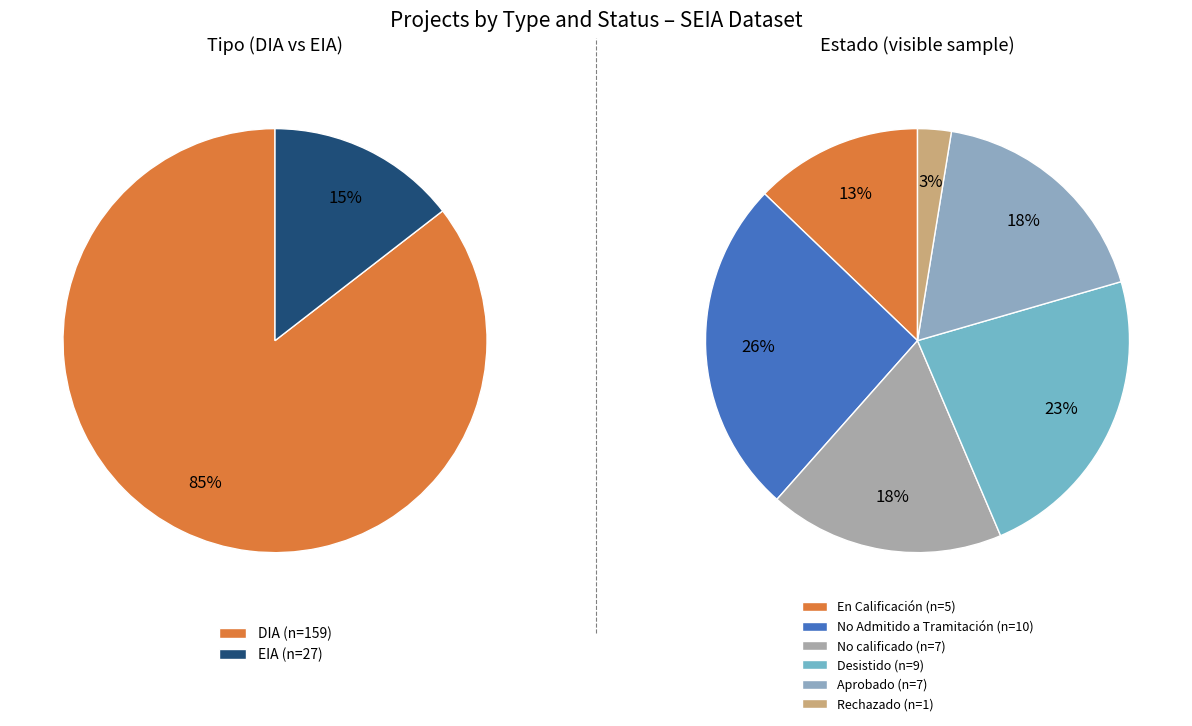

What is the ratio of the value at EIA to the value at DIA?

0.2